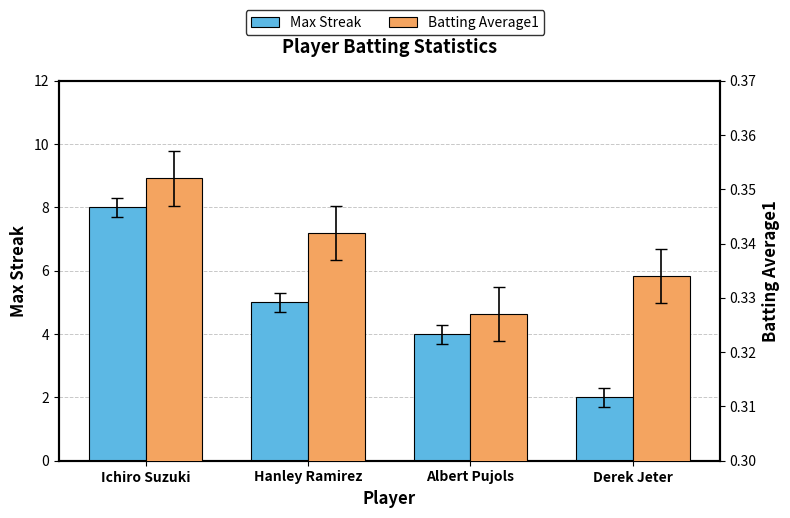

True or false: Batting Average1 has a value of 0.1 at Hanley Ramirez.

False